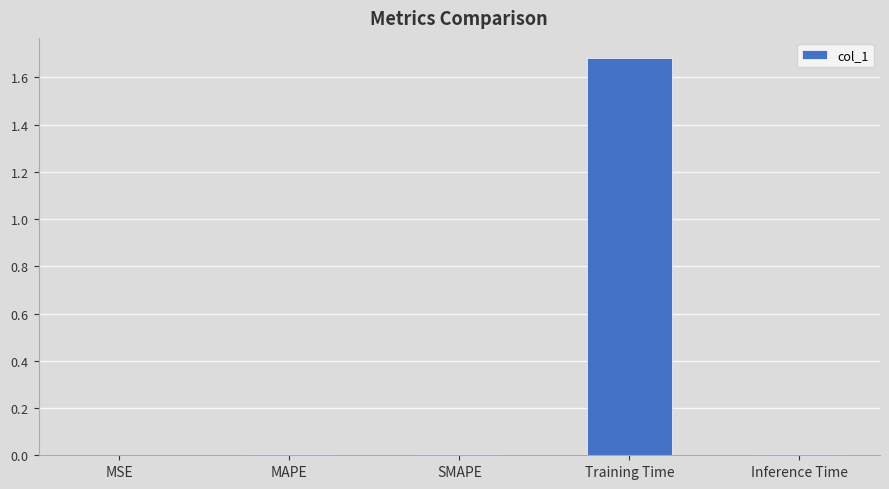

Which has a higher value, Training Time or Inference Time?

Training Time